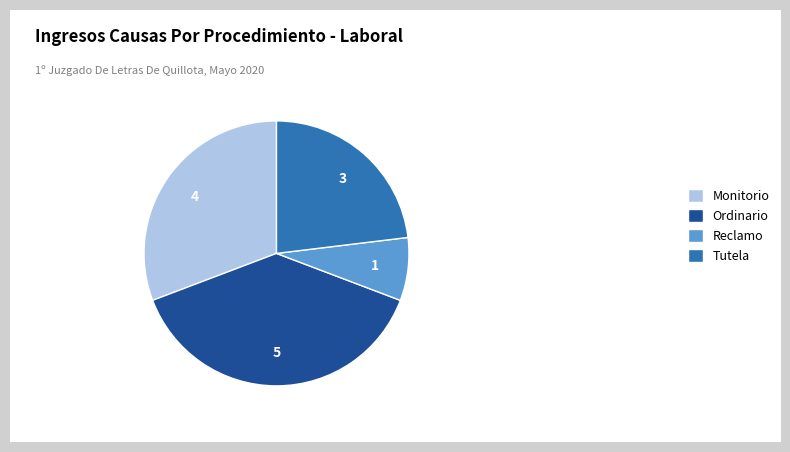

What is the largest slice in the pie chart?

Ordinario